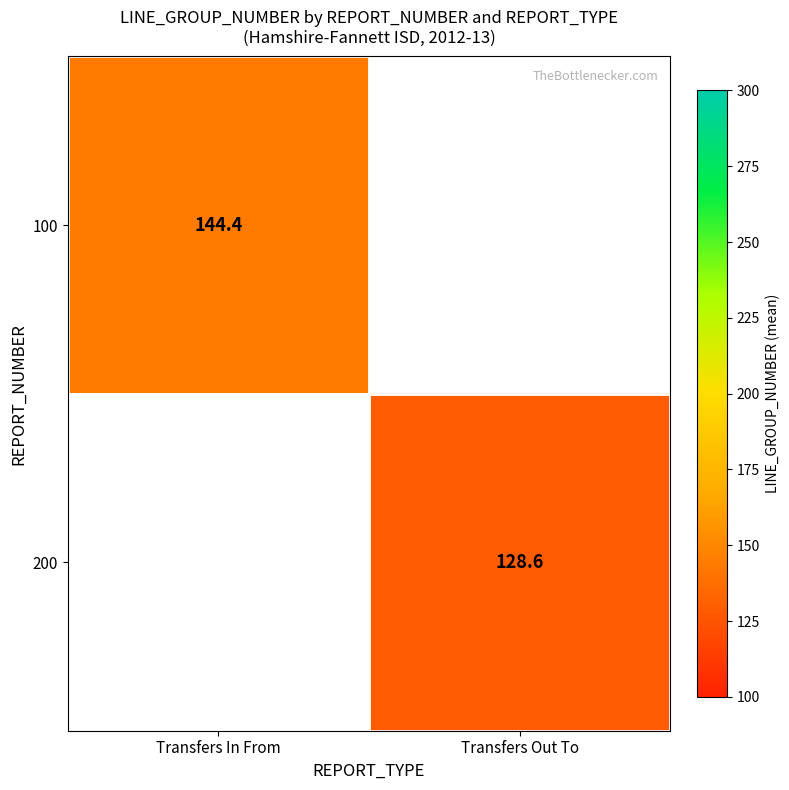

Read the 200 value at Transfers Out To.

128.6